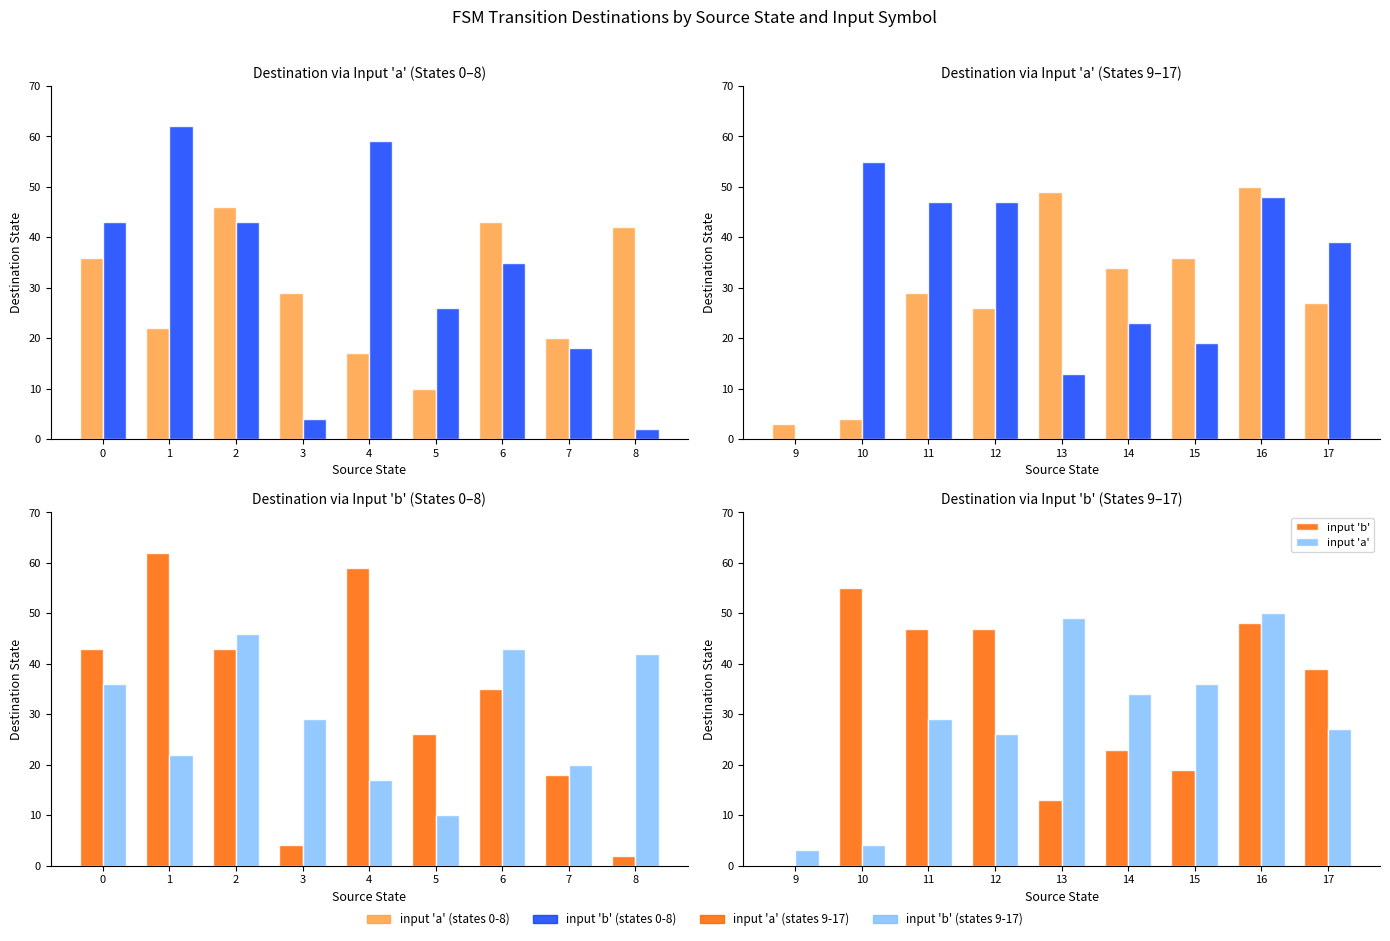

What is the difference between the second highest and minimum values in the input 'b' series?

48